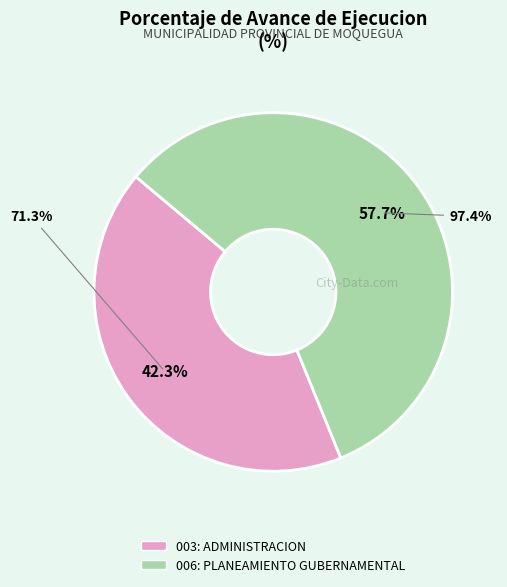

The 006: PLANEAMIENTO GUBERNAMENTAL slice represents 65% of the pie. True or false?

False